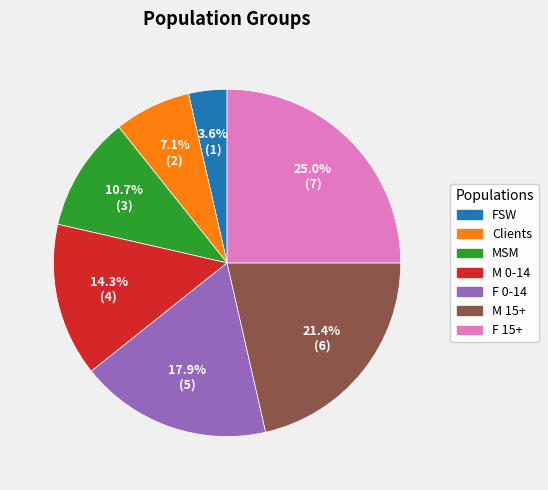

What percentage do MSM and M 15+ together represent?

32.1%